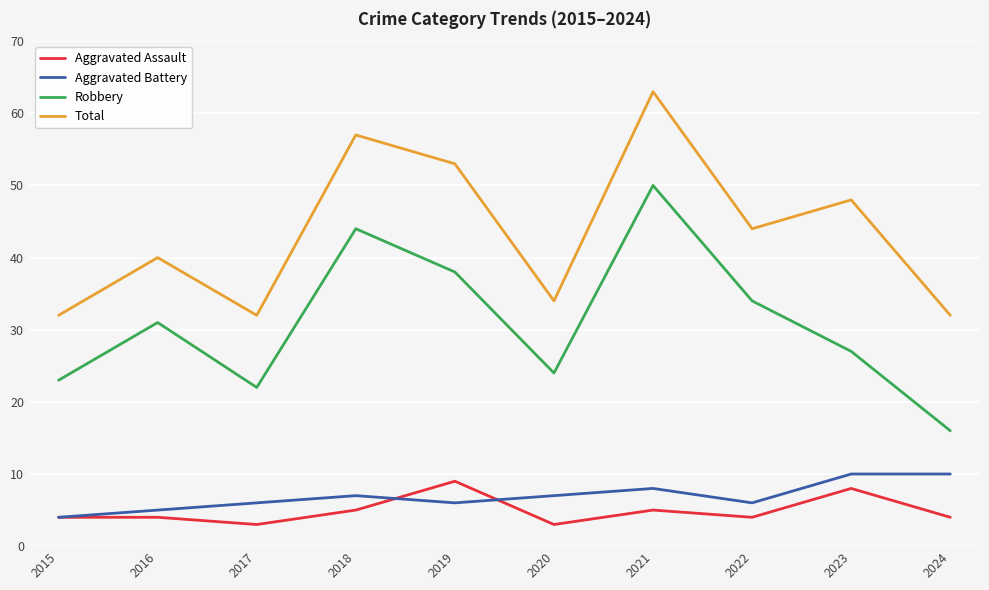

At which label is Total closest to 47?

2023